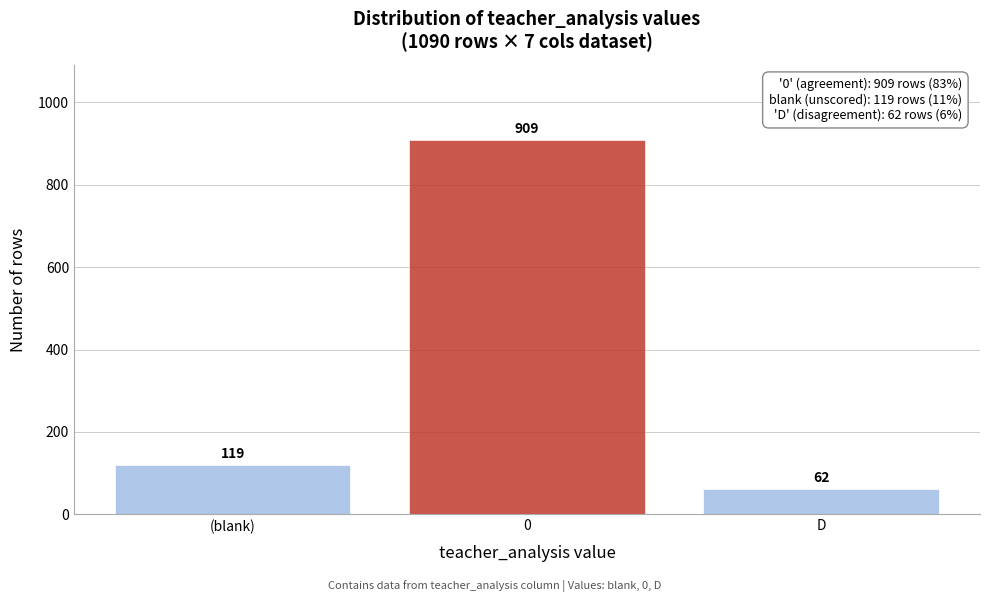

Reading left to right, extract all data points from this chart.

(blank)=119	0=909	D=62